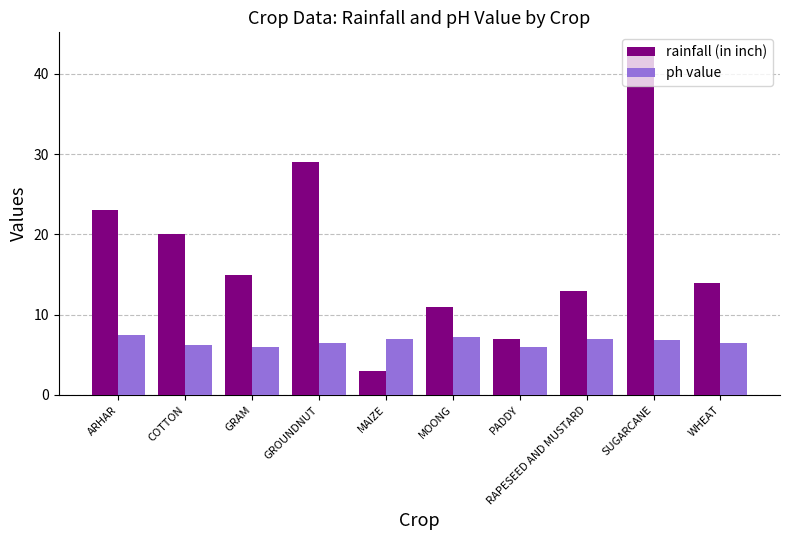

How many series are shown in this chart?

2